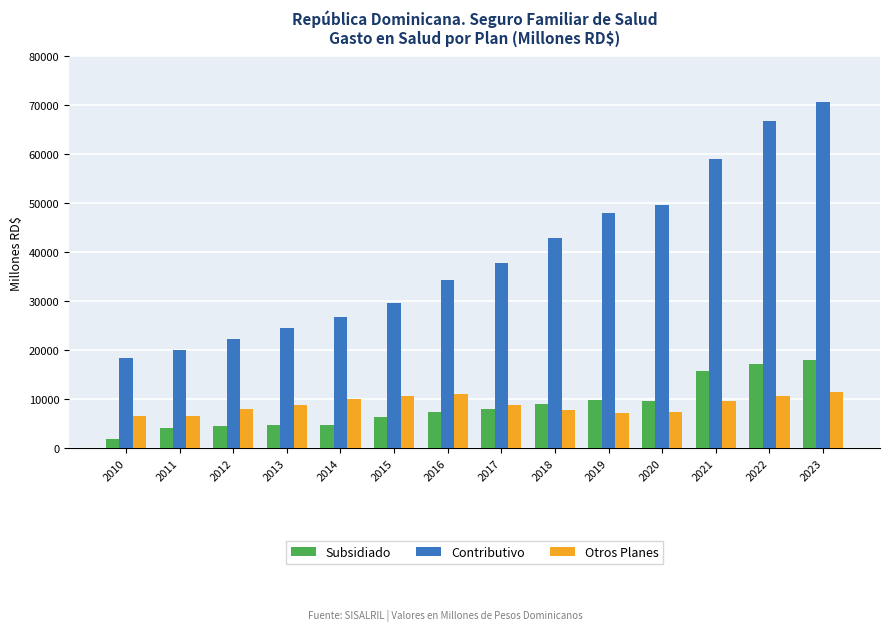

What is the total value across all series at 2013?

38061.0